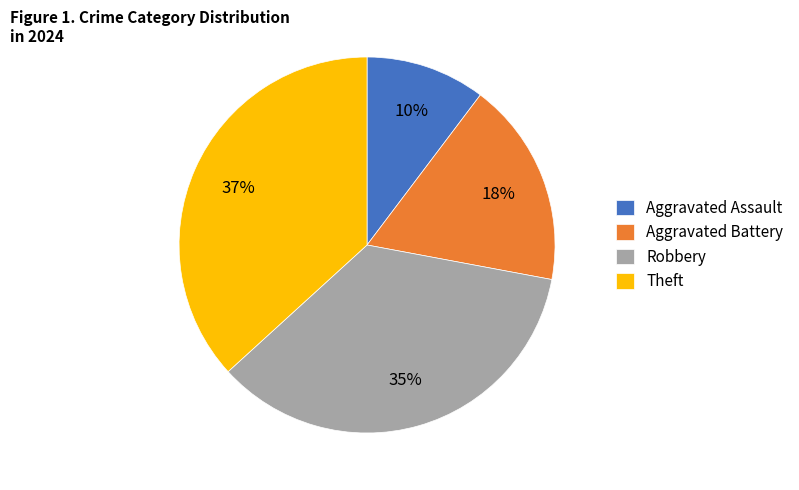

What is the largest slice in the pie chart?

Theft